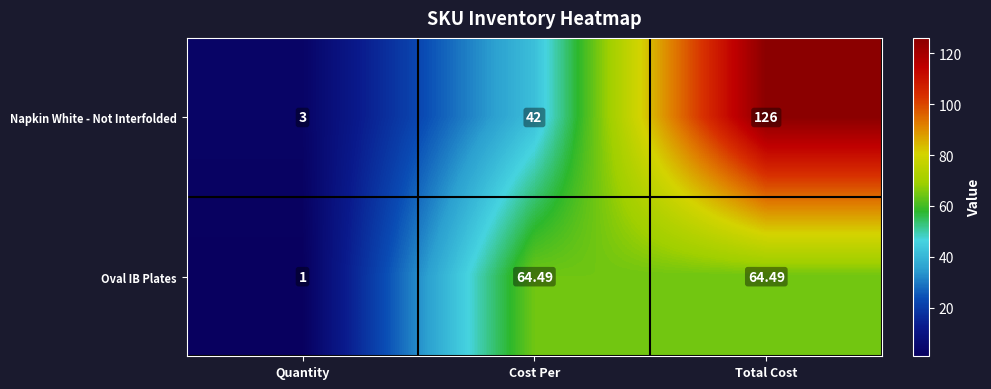

Is the value of Oval IB Plates at Quantity greater than the value of Napkin White - Not Interfolded at Quantity?

No